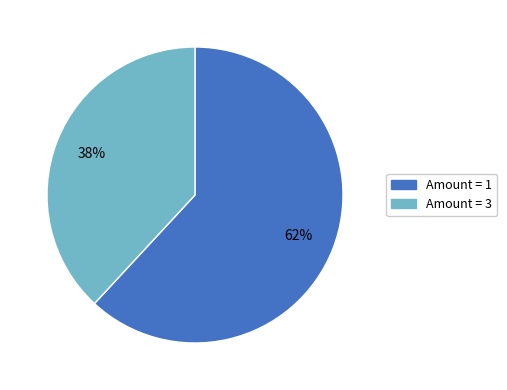

Is there a majority slice in this chart?

Yes